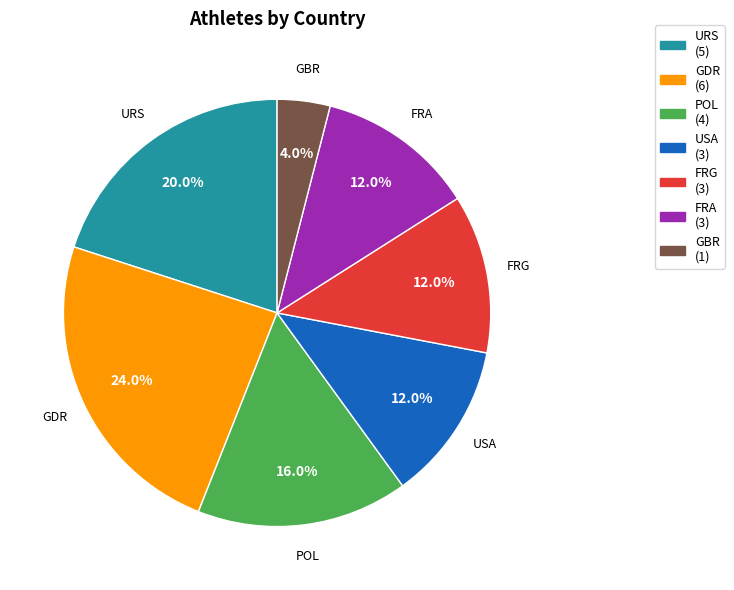

Does USA represent more than half of the total?

No